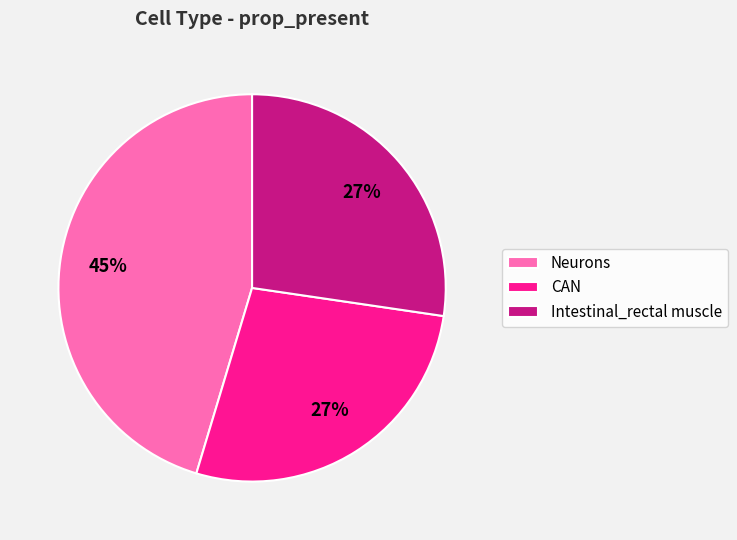

To the nearest percent, what is the difference between the CAN and Neurons slice percentages?

18%